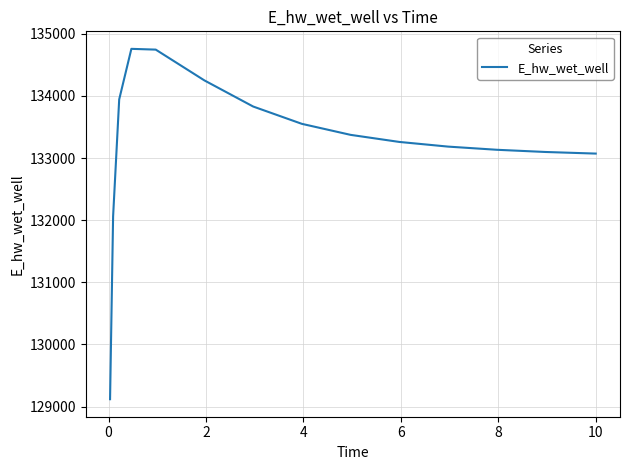

What is the difference between the maximum and minimum values?

5639.3